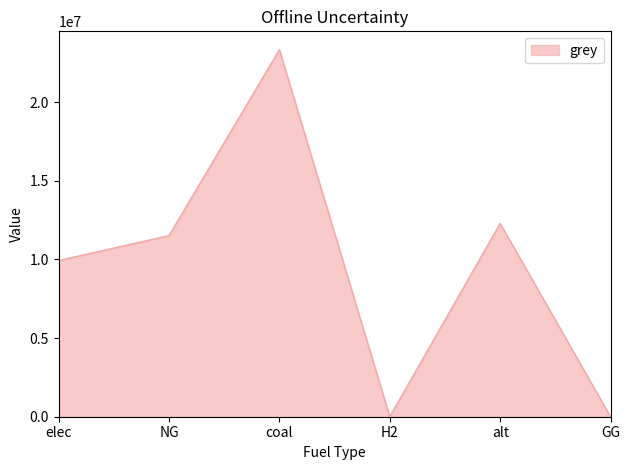

Is it true that the value at H2 is 7294902.7?

False